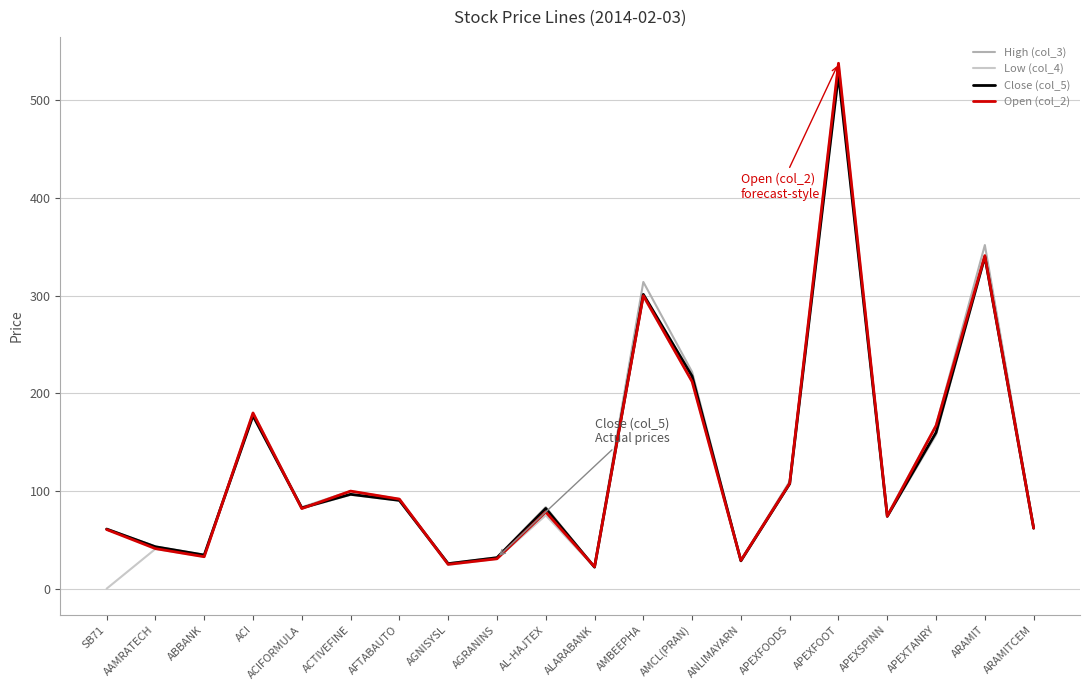

How many interior local peaks does the Low (col_4) series have?

7